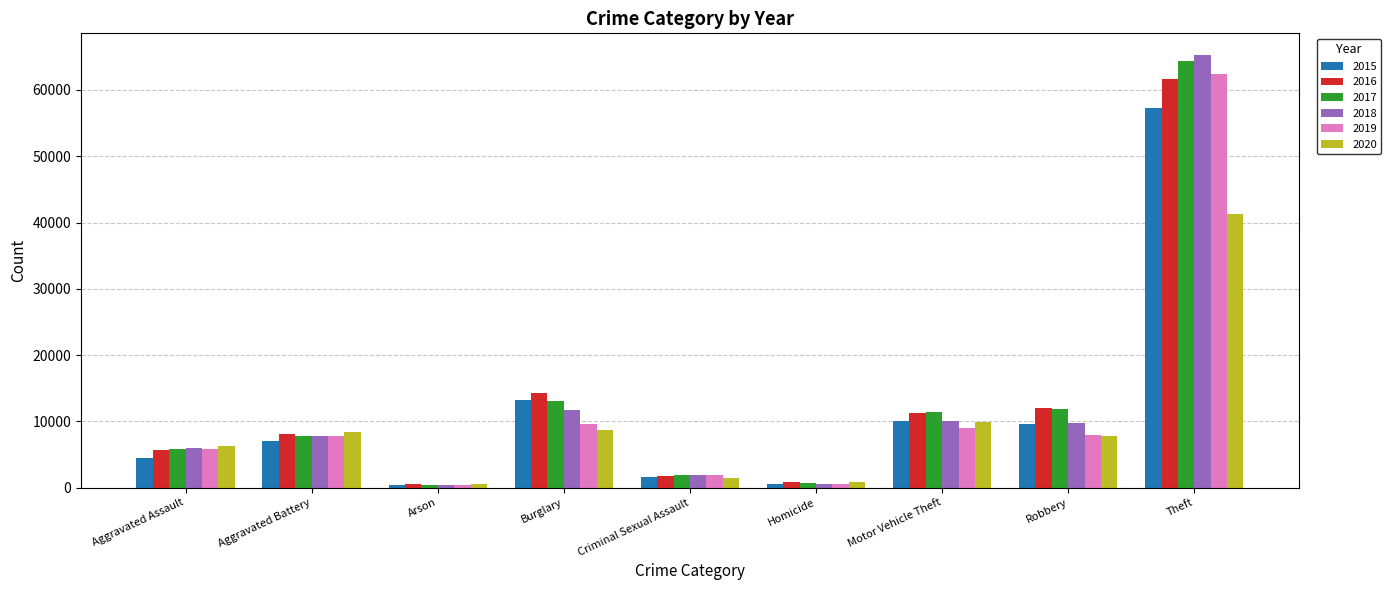

The 2019 series shows 5841 at Aggravated Assault. True or false?

True